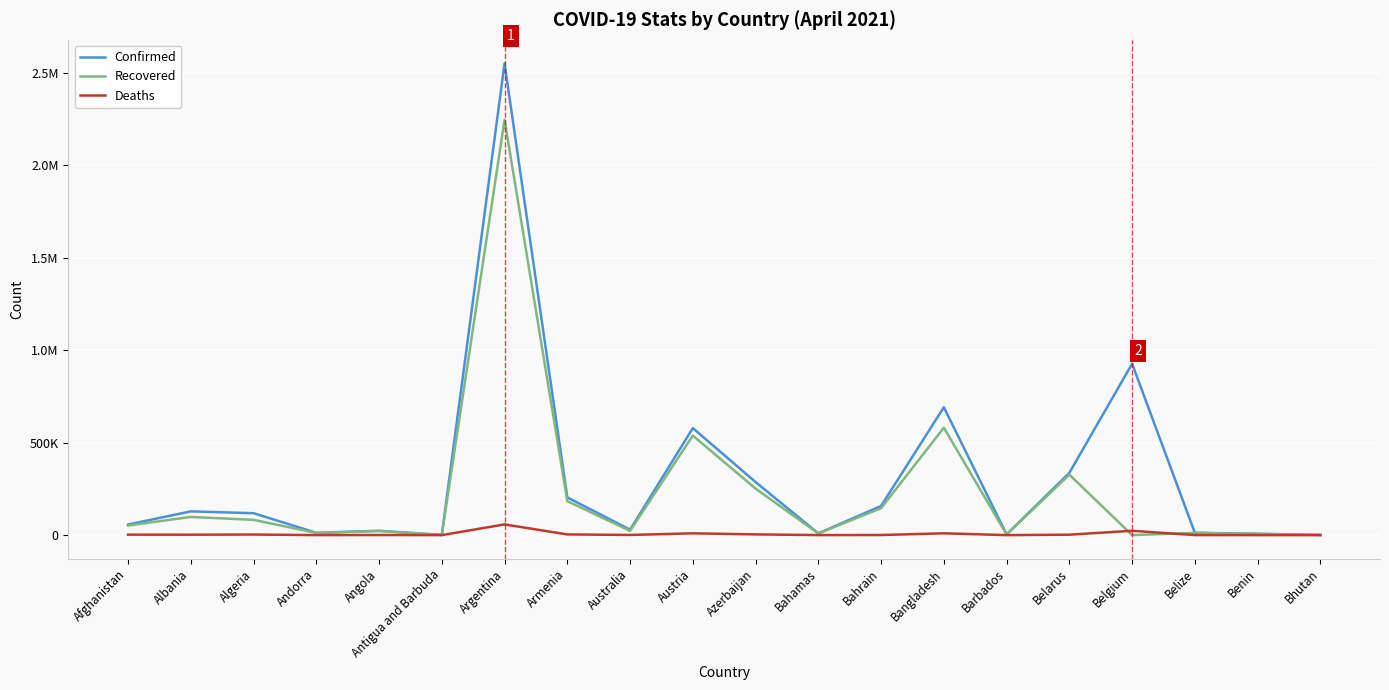

What position from the left is Belize?

18